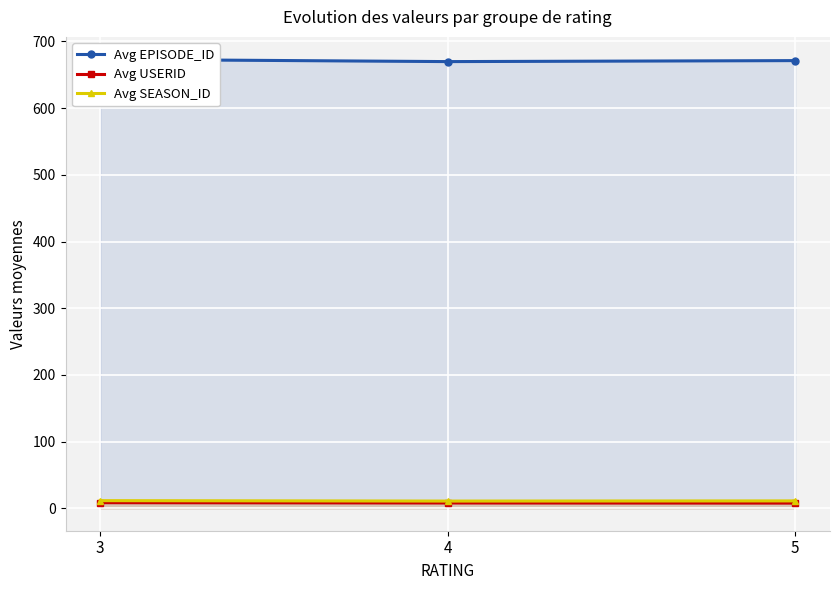

At which label does Avg EPISODE_ID reach its minimum?

4